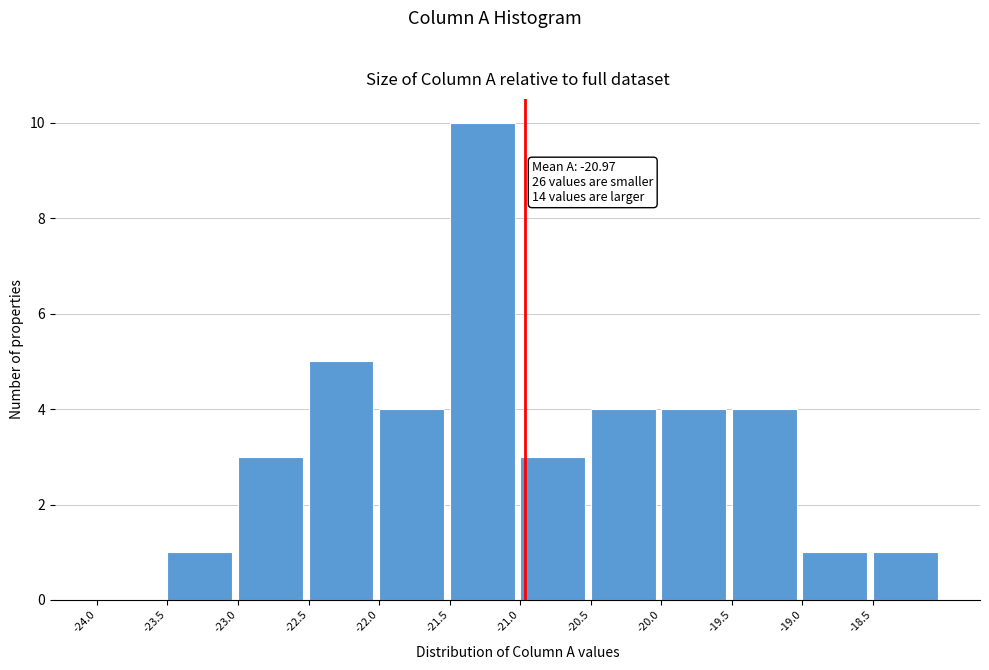

Over which range of the x-axis is the bar tallest?

-21.5 to -21.0